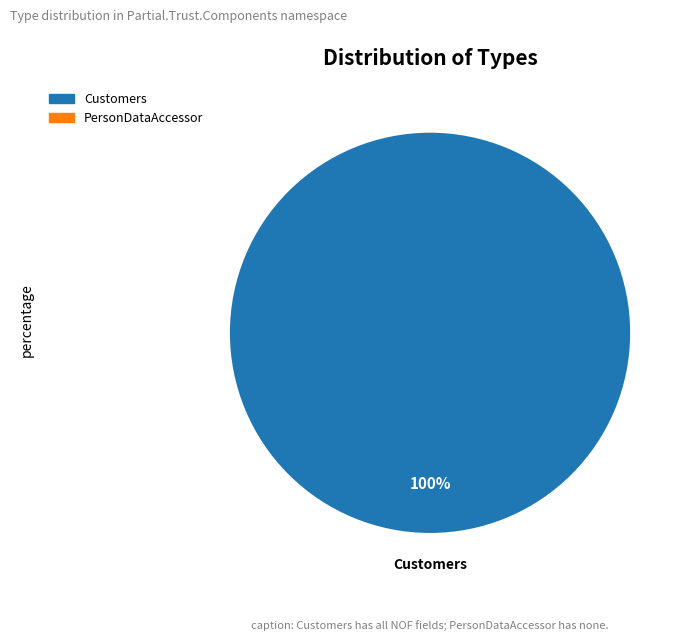

Is there any slice that represents more than half of the pie?

Yes